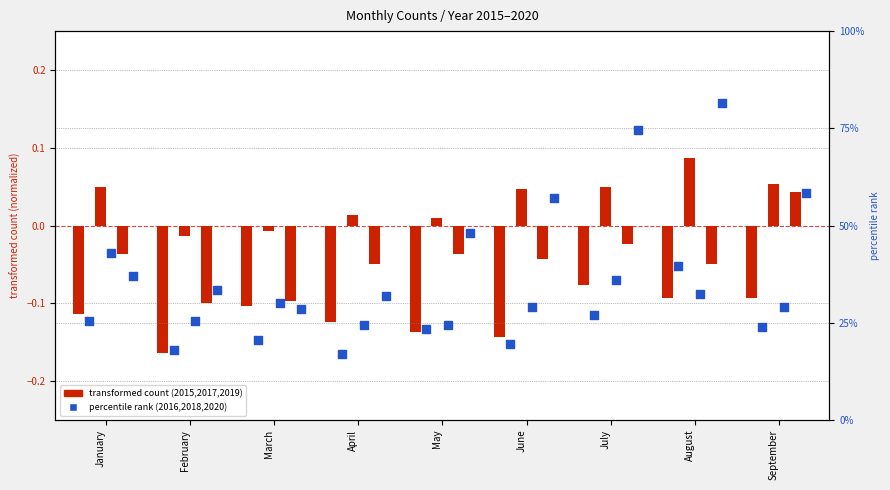

What is the total value across all series at May?

95.8